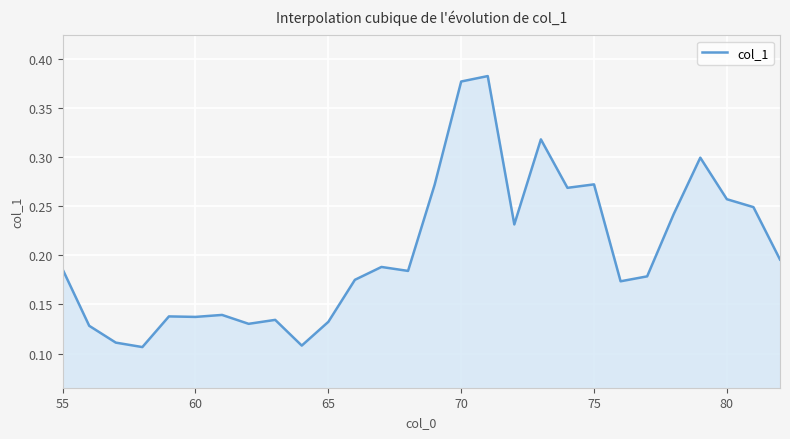

How many lines are shown in the chart?

1